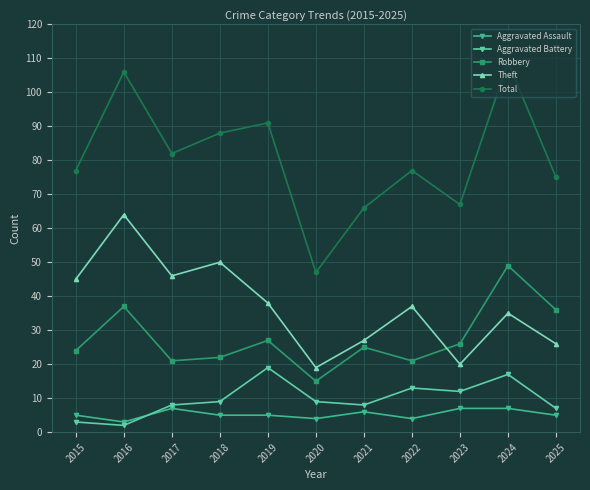

True or false: Total has a value of 31 at 2021.

False